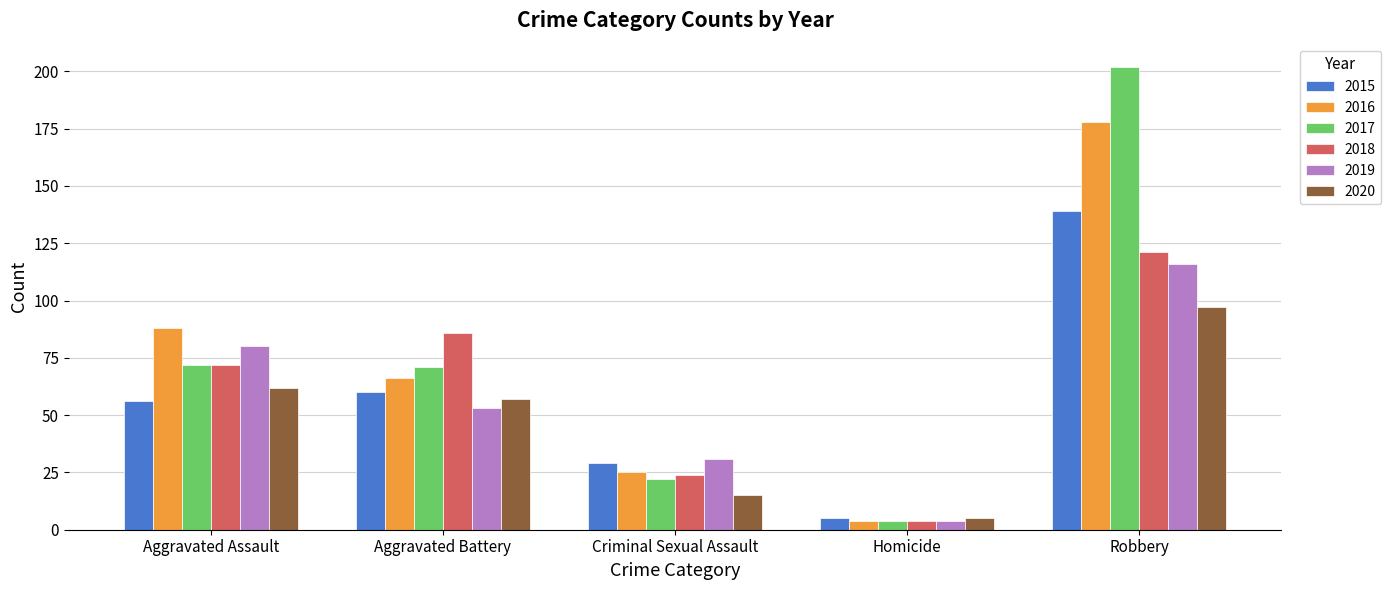

What is the value of the 2018 bar at the 3rd from the left?

24